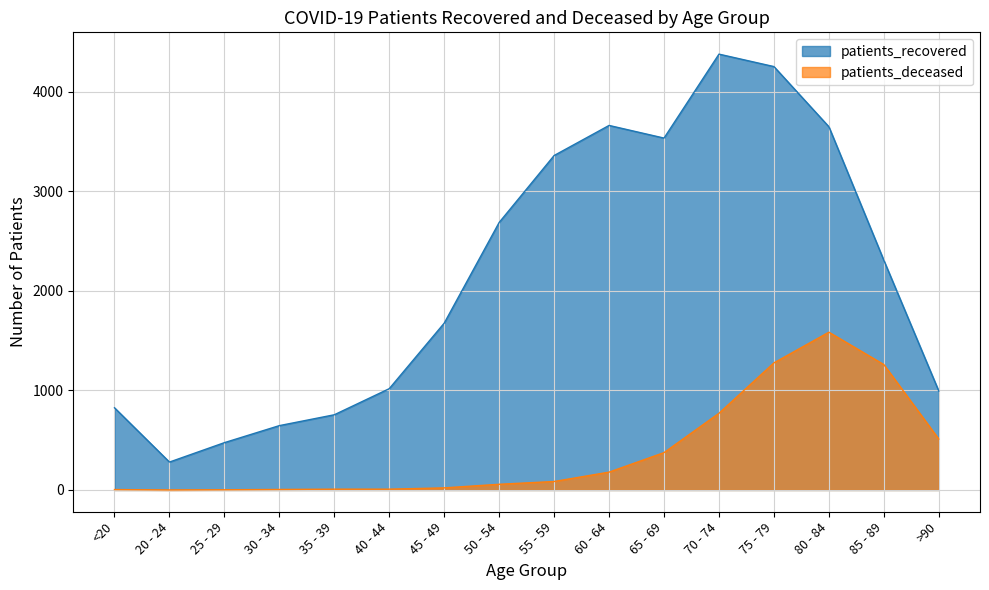

The patients_recovered series shows 3358 at 55 - 59. True or false?

True